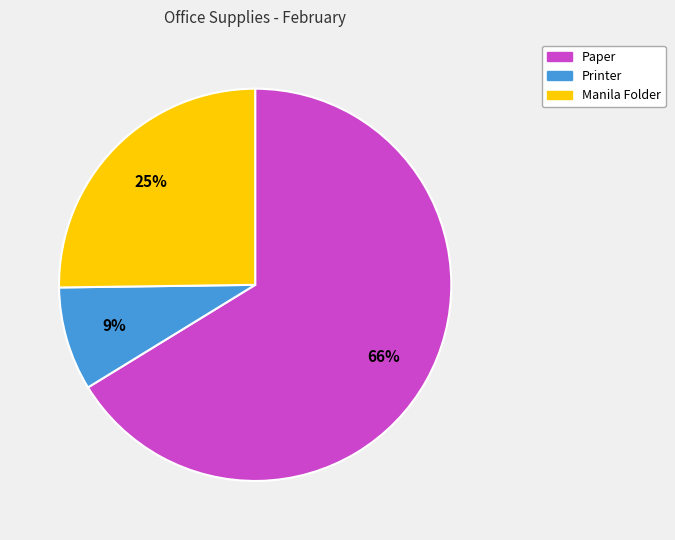

What is the largest slice in the pie chart?

Paper